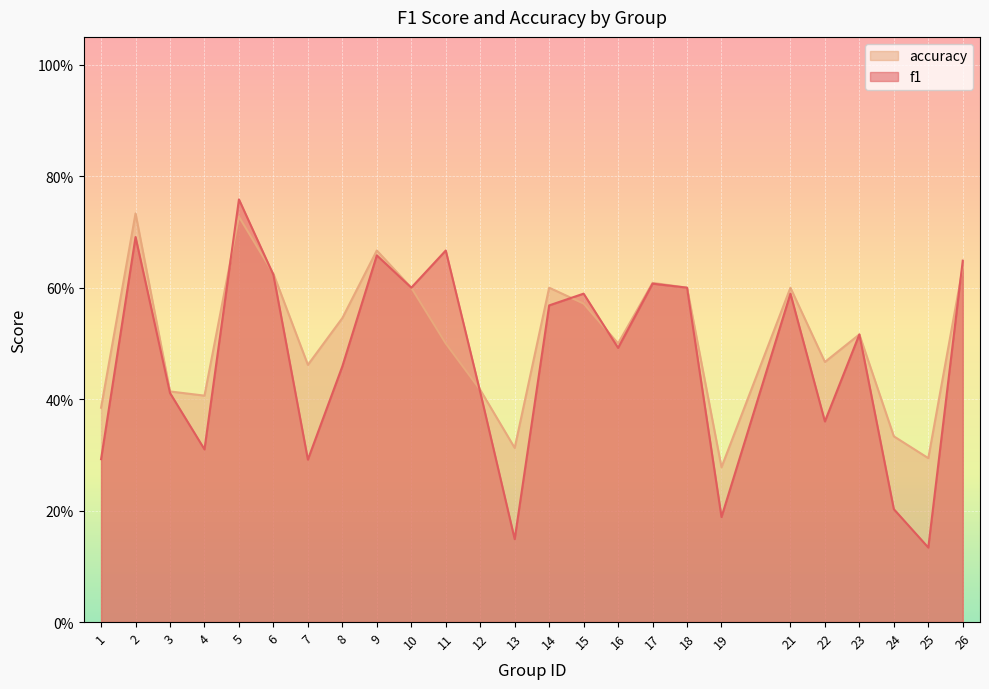

Where is f1 nearest to the value 0?

25